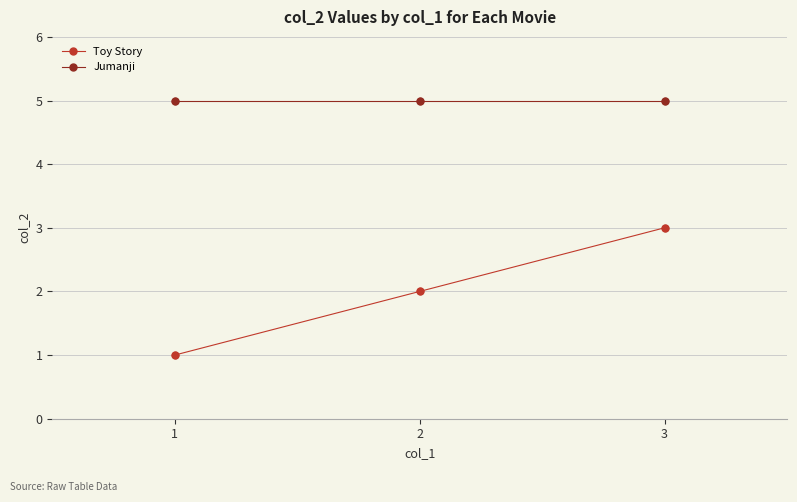

Which series has the largest range (max minus min)?

Toy Story